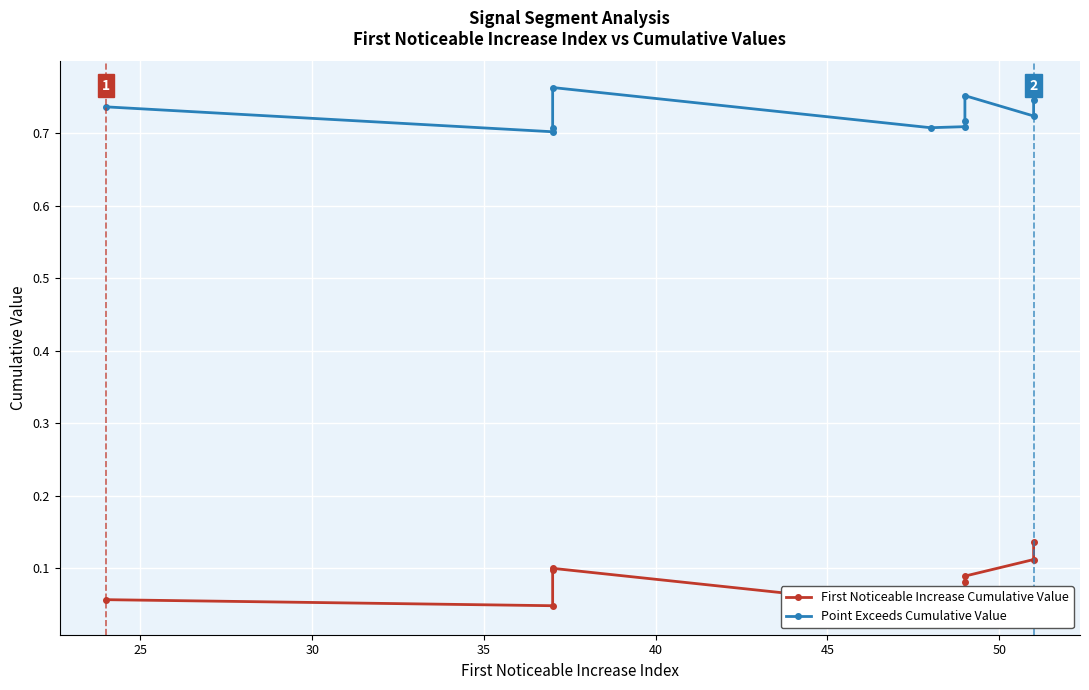

What are all the series names shown in the legend?

First_Noticeable_Increase_Cumulative_Value, Point_Exceeds_Cumulative_Value